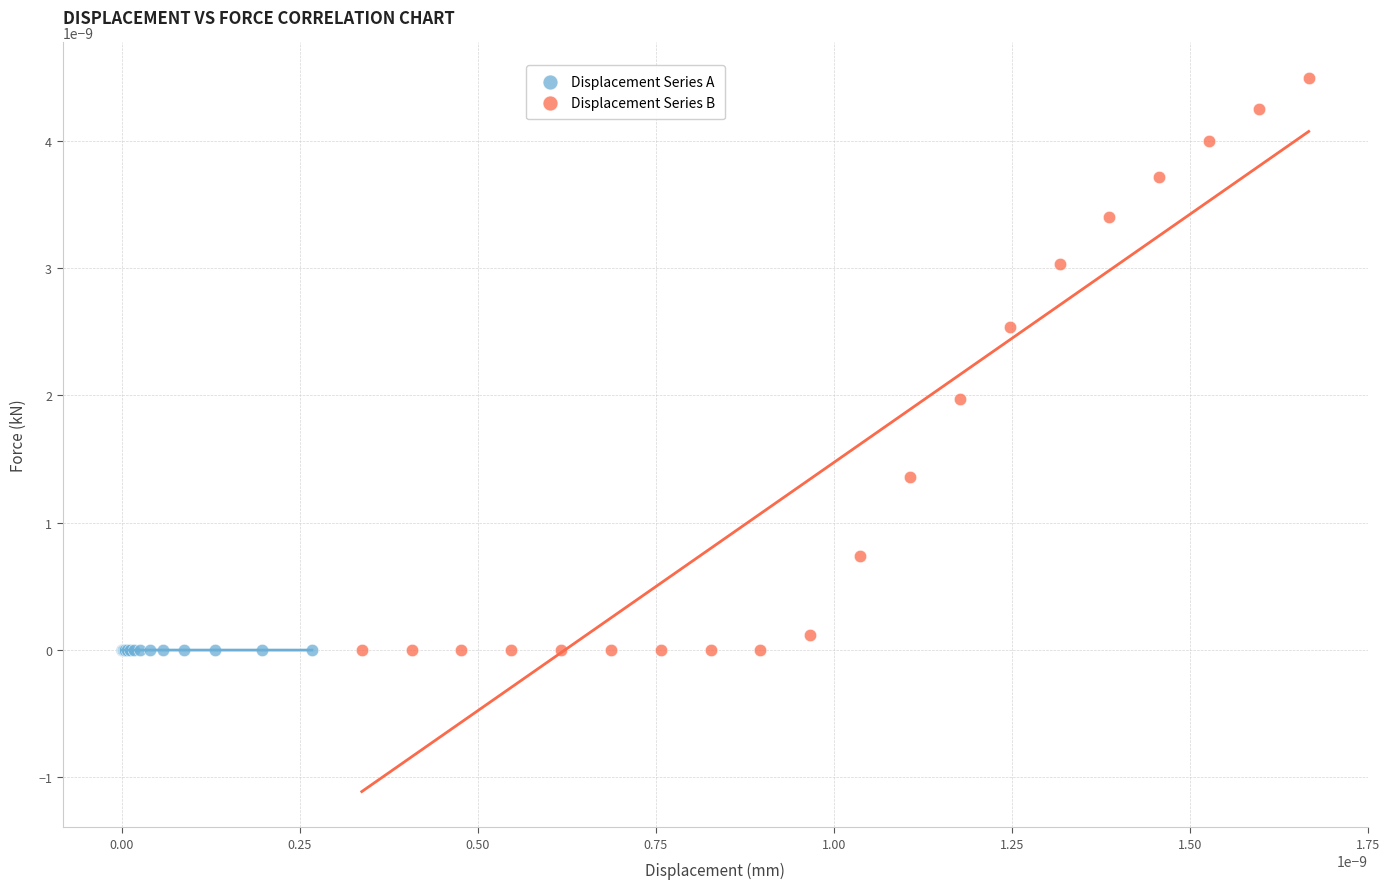

Which series contains the highest Y value?

Displacement Series B